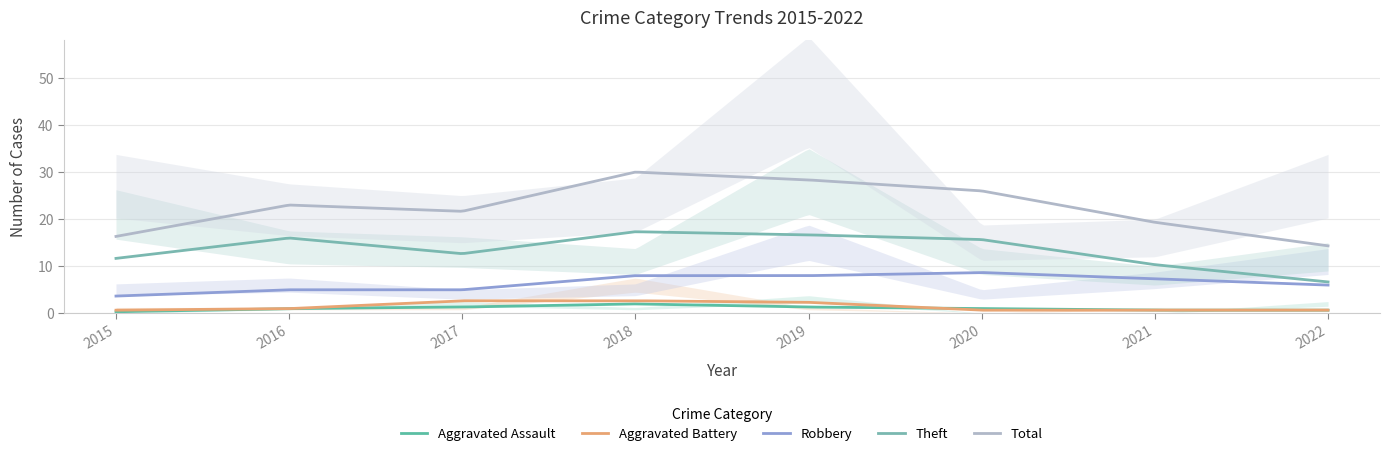

True or false: Total and Robbery intersect in this chart.

False